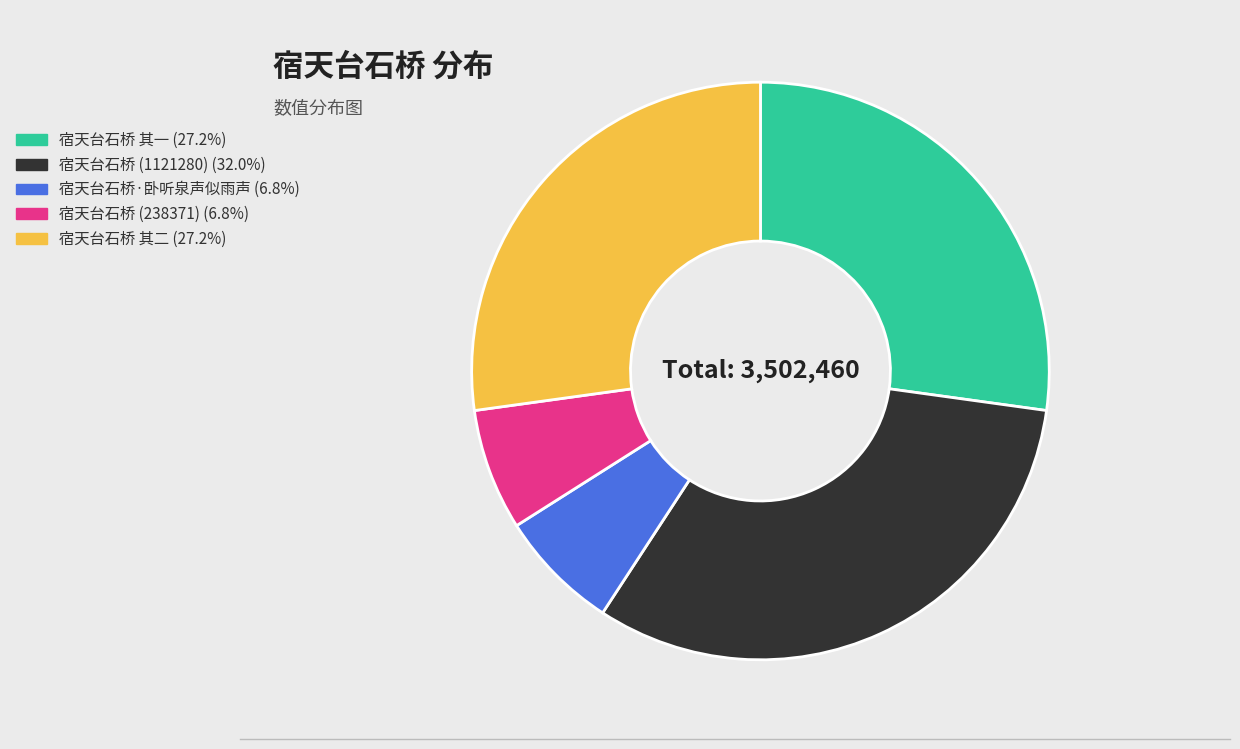

How many slices are in this pie chart?

5